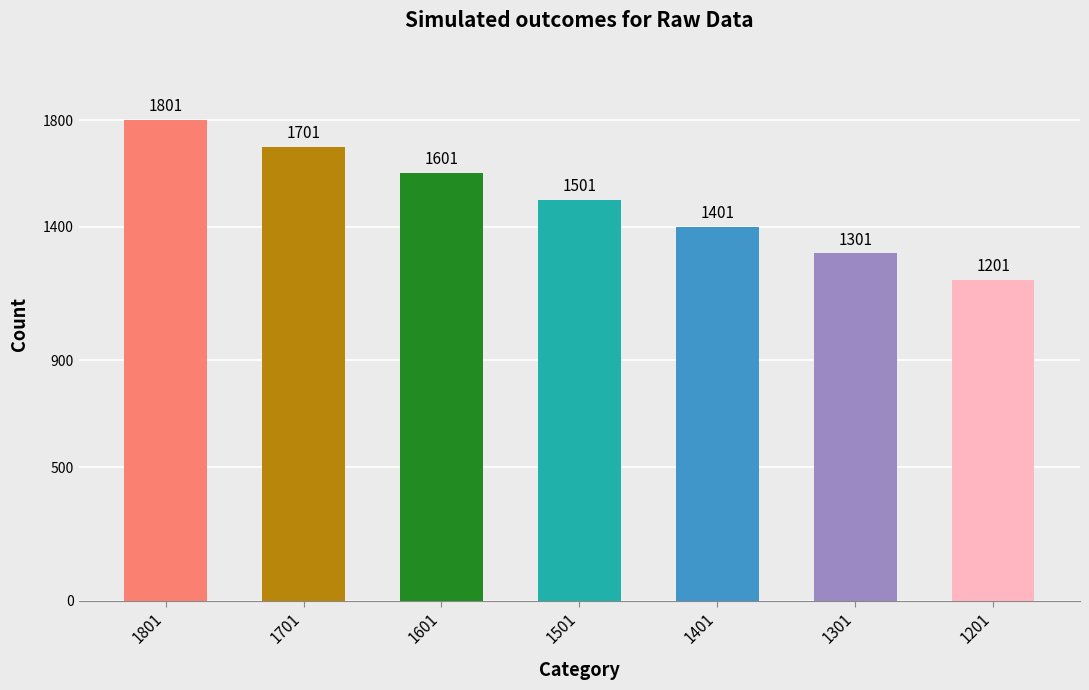

Where is the data nearest to the value 1501?

1501